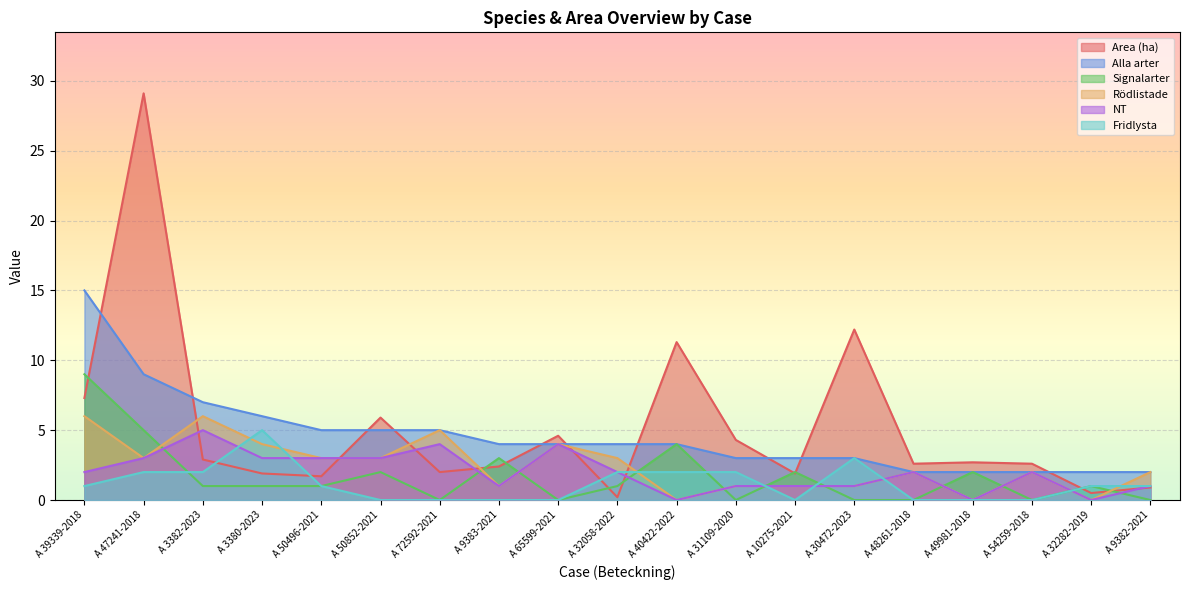

At how many categories does at least one series exceed 16?

1